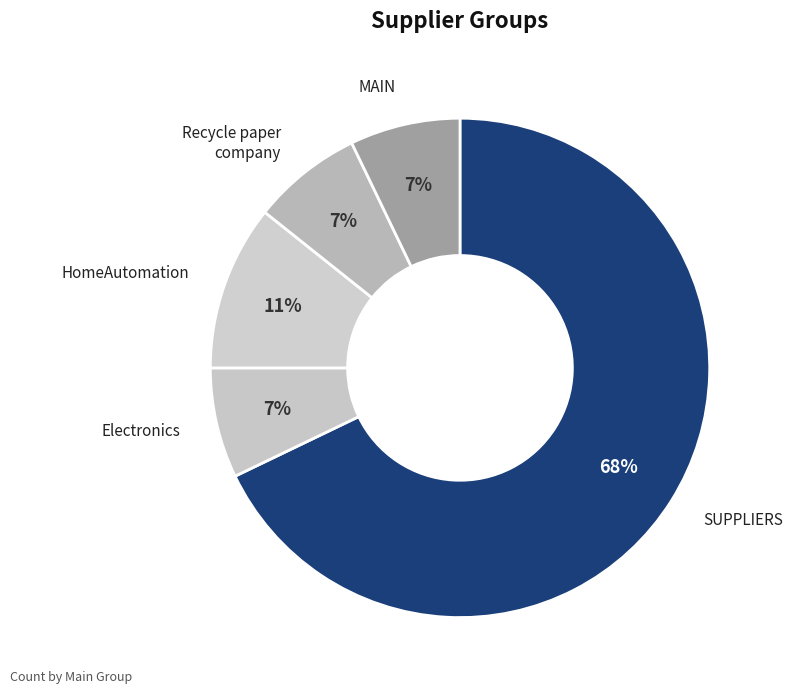

Which slice is the smallest?

Recycle paper company